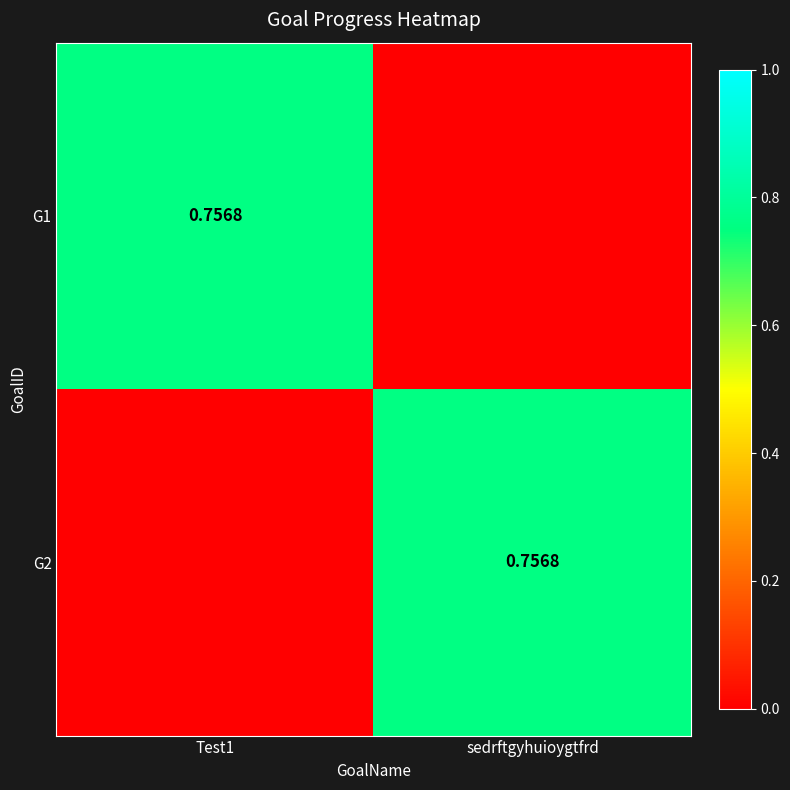

What is the maximum value for G2?

0.8